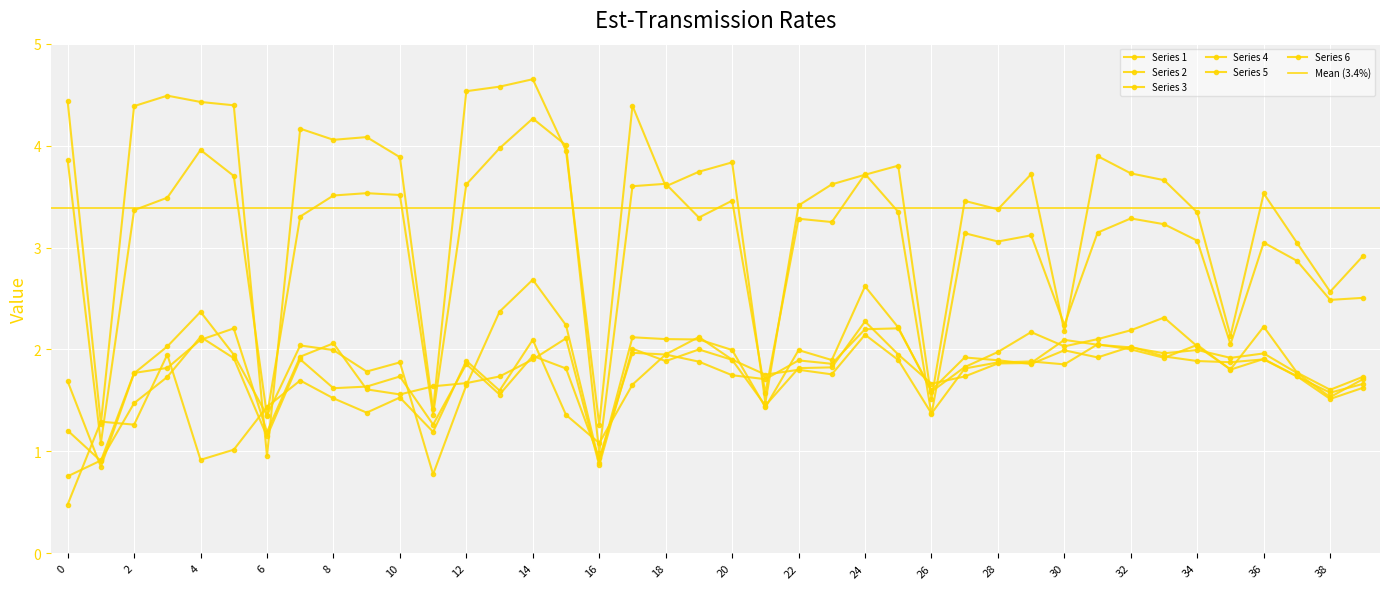

At which category does 4 reach its first local peak?

5